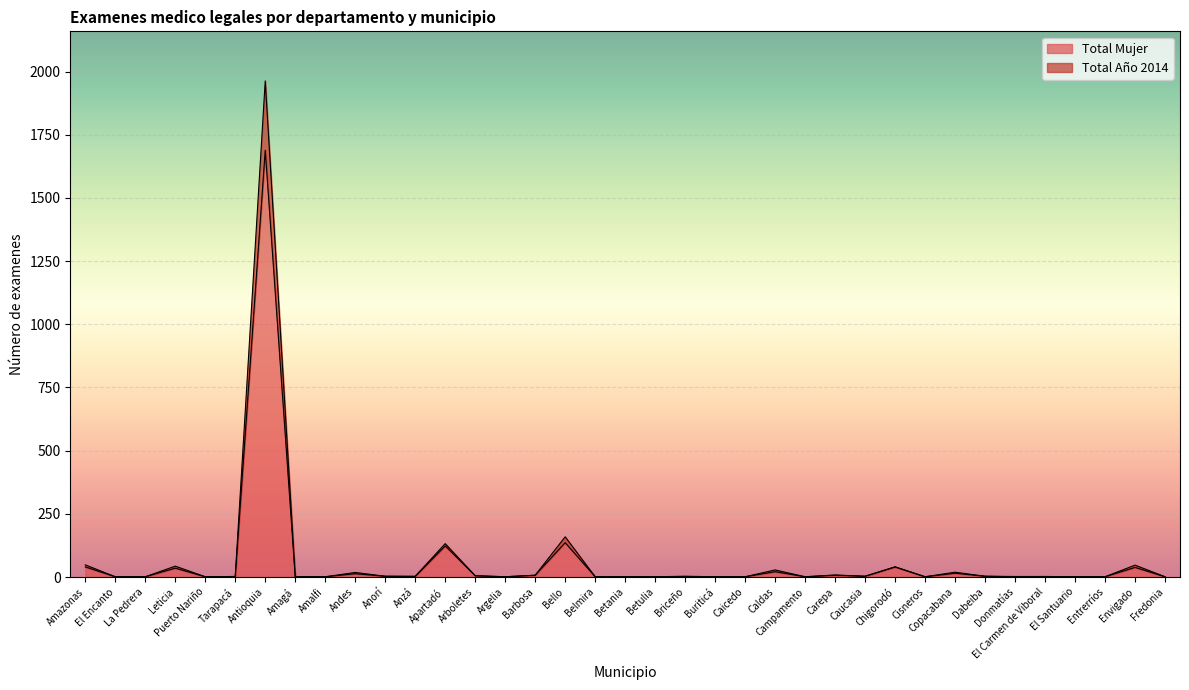

Which series has the widest spread of values?

Total Año 2014